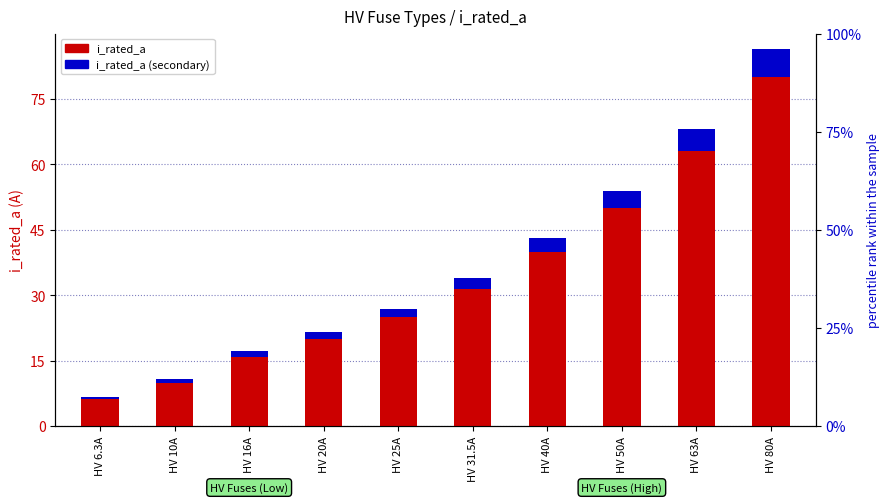

What is the difference between the second highest and second lowest values in the i_rated_a (secondary) series?

4.2